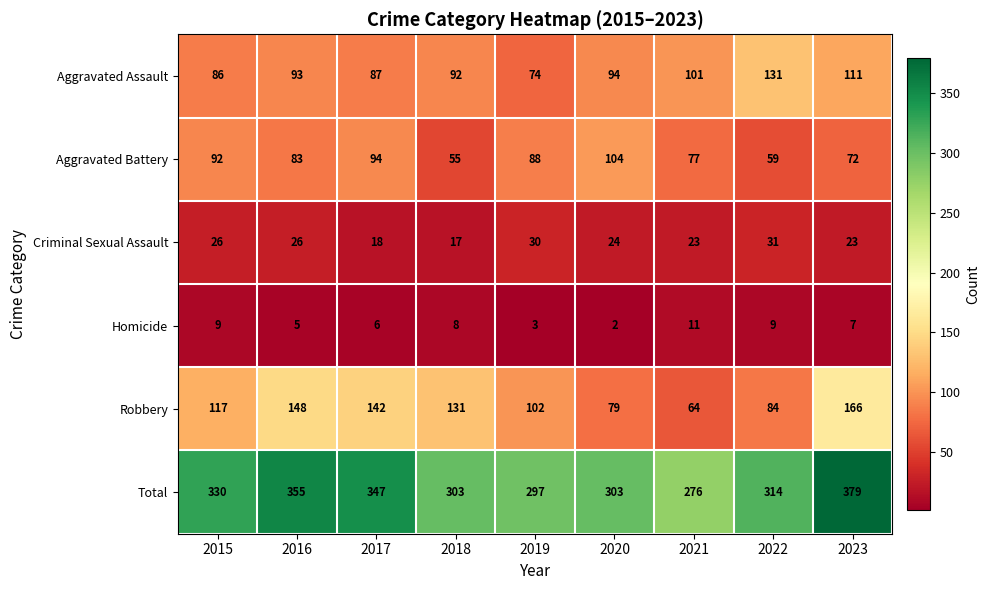

Which series changed the most between 2017 and 2020?

Robbery